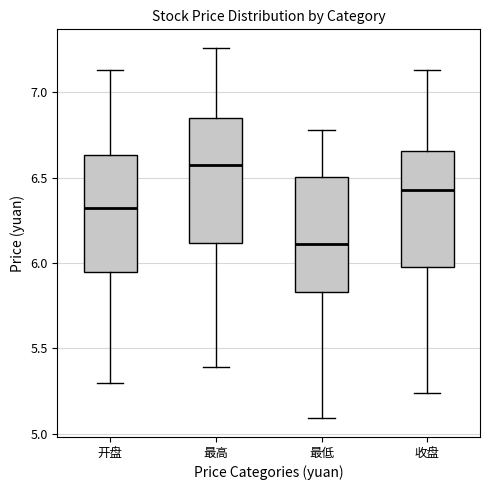

Reading left to right, read every box against the y-axis: the position of its median line, the range the box covers, and the ends of its whiskers. The values are not printed on the chart, so give them approximately, as read against the axis.

开盘: median 6.30, box 5.95 to 6.65, whiskers 5.30 to 7.15
最高: median 6.60, box 6.10 to 6.85, whiskers 5.40 to 7.25
最低: median 6.10, box 5.85 to 6.50, whiskers 5.10 to 6.80
收盘: median 6.45, box 6.00 to 6.65, whiskers 5.25 to 7.15